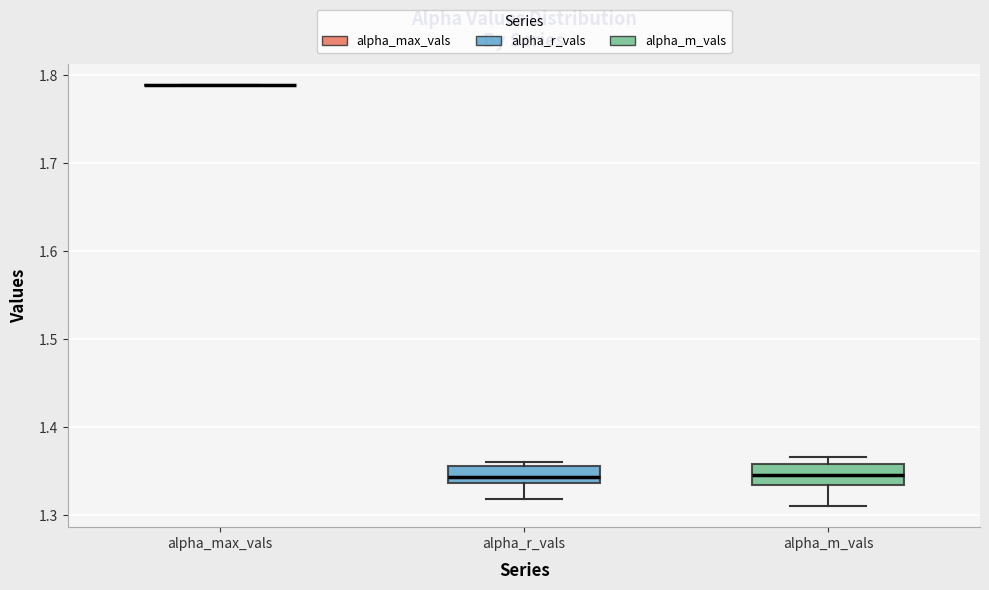

Reading left to right, read every box against the y-axis: the position of its median line, the range the box covers, and the ends of its whiskers. The values are not printed on the chart, so give them approximately, as read against the axis.

alpha_max_vals: box collapsed to a line at 1.79, whiskers 1.79 to 1.79
alpha_r_vals: median 1.34 (just above the box's lower edge), box 1.34 to 1.36, whiskers 1.32 to 1.36 (just above the box's upper edge)
alpha_m_vals: median 1.35, box 1.33 to 1.36, whiskers 1.31 to 1.37